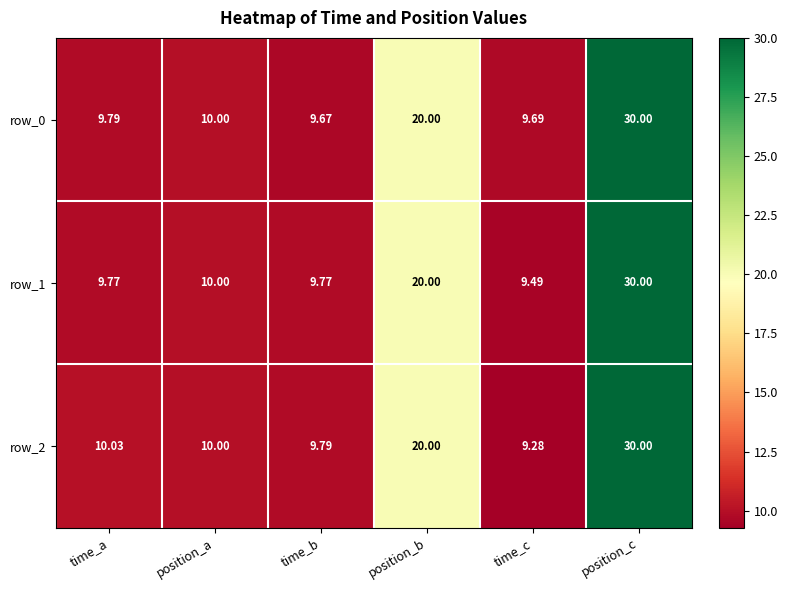

True or false: row_1 has a value of 3.0 at position_a.

False